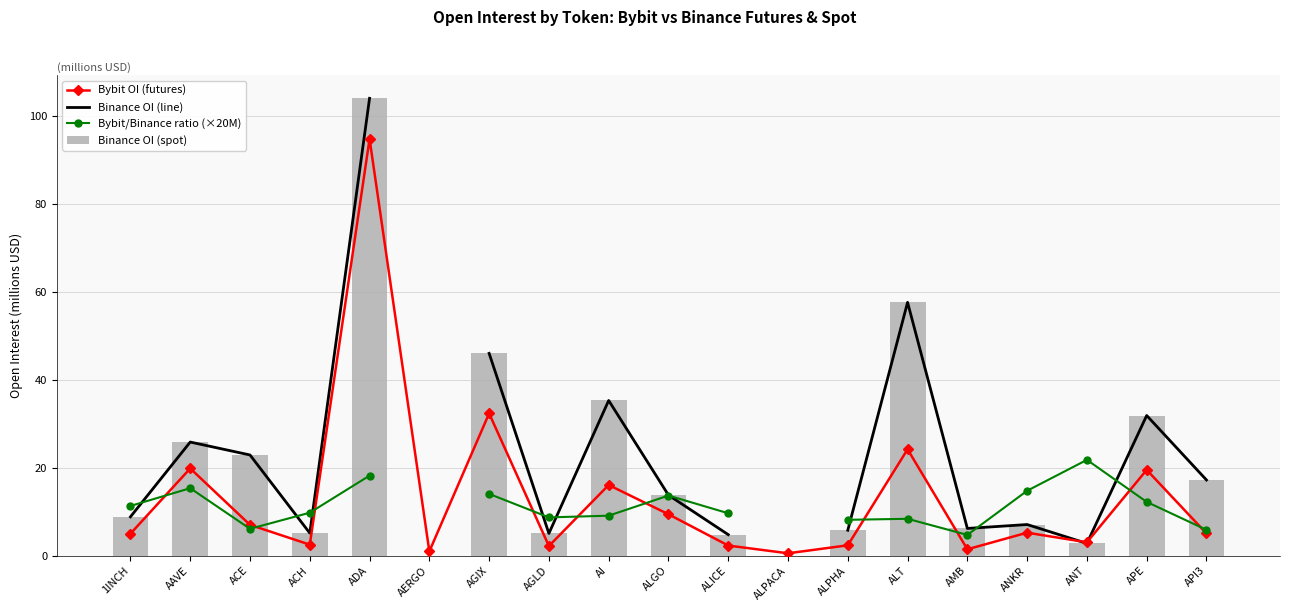

At which category is the sum across all series the highest?

ADA